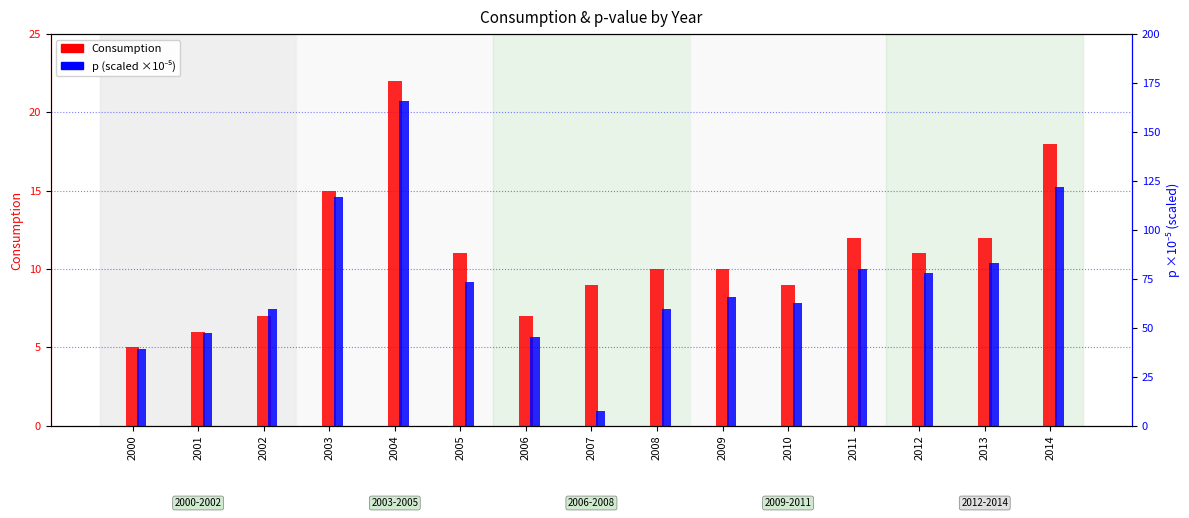

Which label corresponds to the largest value in the chart?

2004